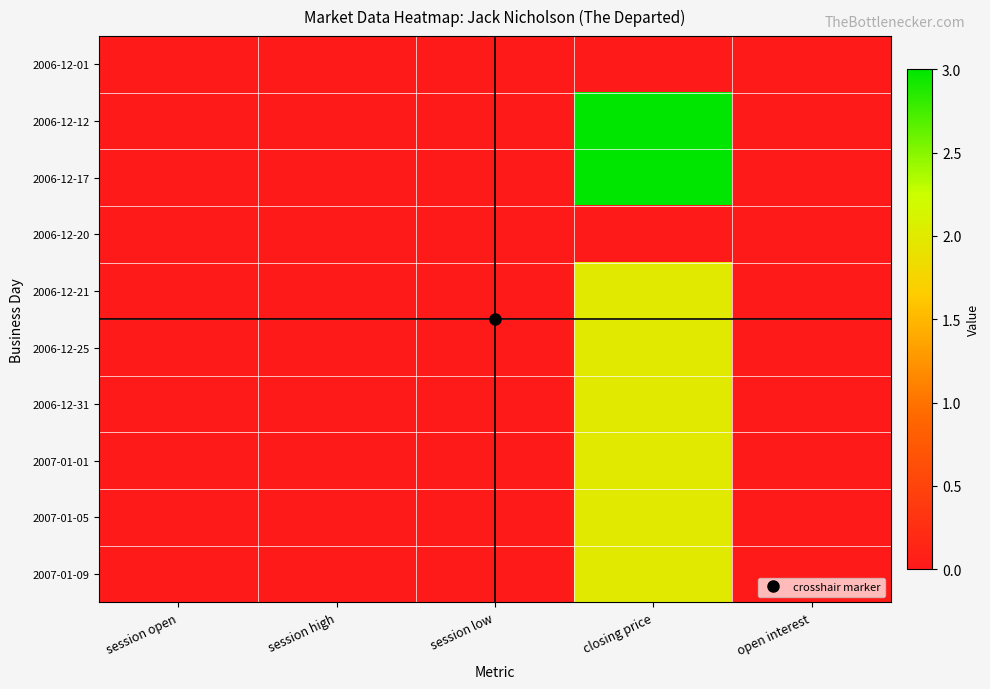

Which series changed the most between session high and session low?

2006-12-01